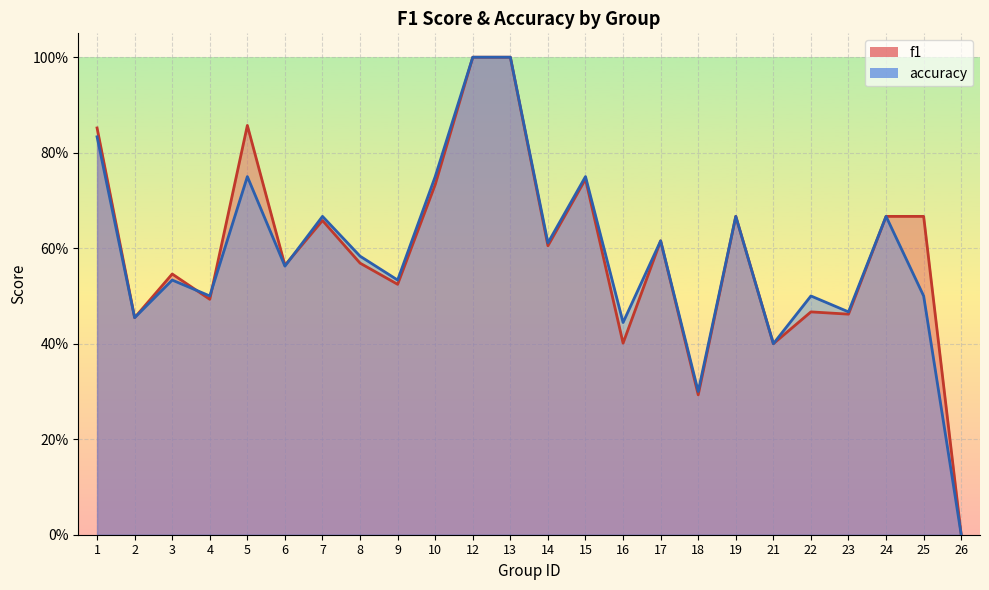

At which category does the chart reach its peak across all series?

12